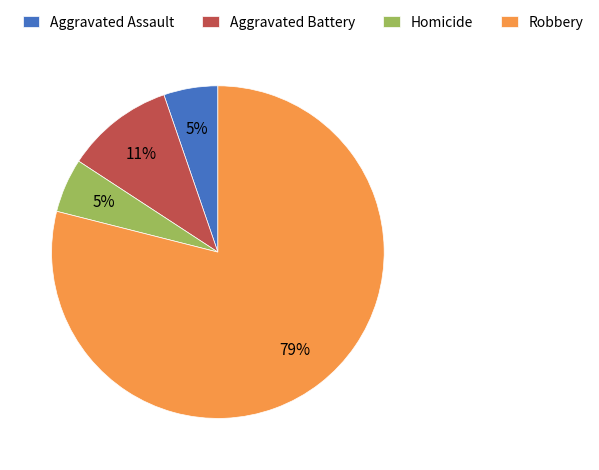

To the nearest percent, what is the combined percentage of Robbery and Aggravated Assault?

84%